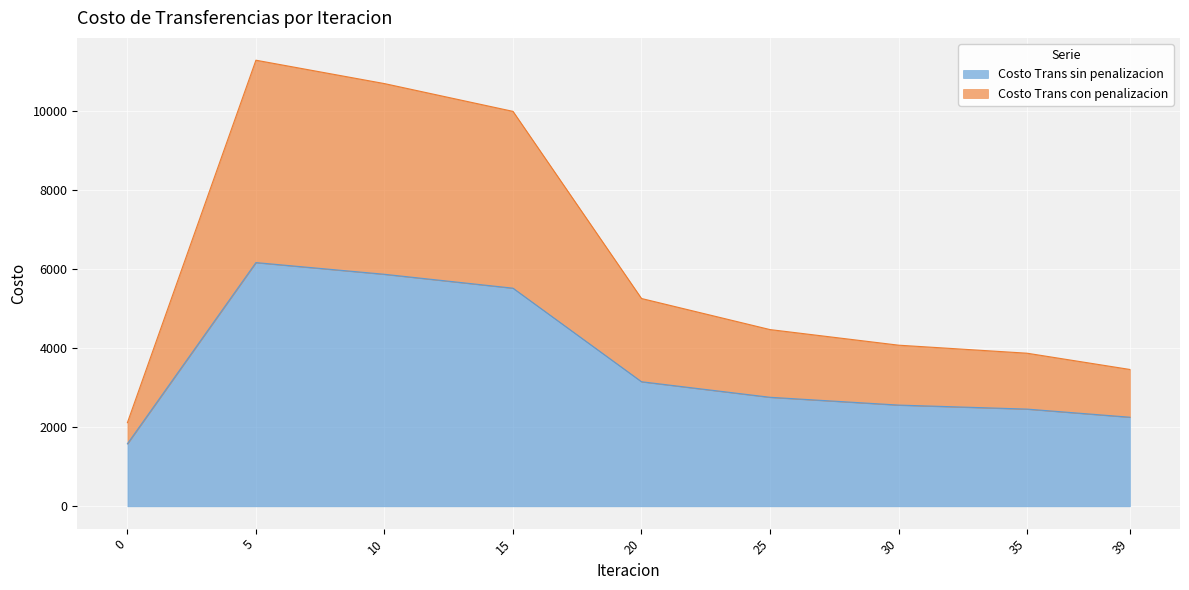

Reading right to left, list all the values displayed in this chart.

Costo Trans sin penalizacion: 39=2255.4	35=2461.1	30=2562.8	25=2760.1	20=3153.5	15=5521.9	10=5873.3	5=6169.4	0=1582.1
Costo Trans con penalizacion: 39=3464.4	35=3875.8	30=4079.1	25=4473.9	20=5260.7	15=9997.3	10=10700.3	5=11292.4	0=2117.8